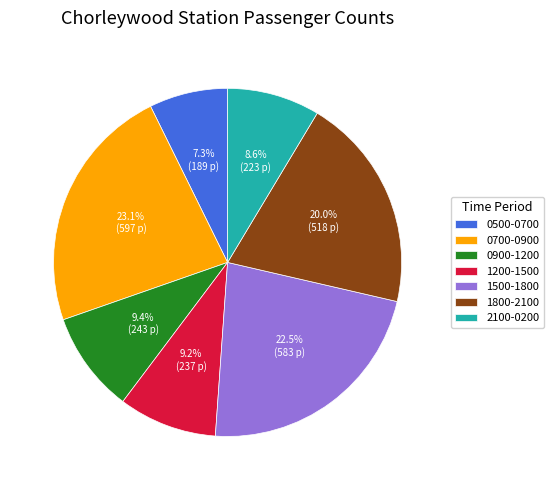

What is the largest slice in the pie chart?

0700-0900